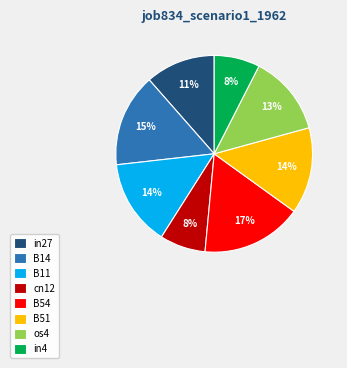

Combined, do B11 and B51 account for over 50%?

No